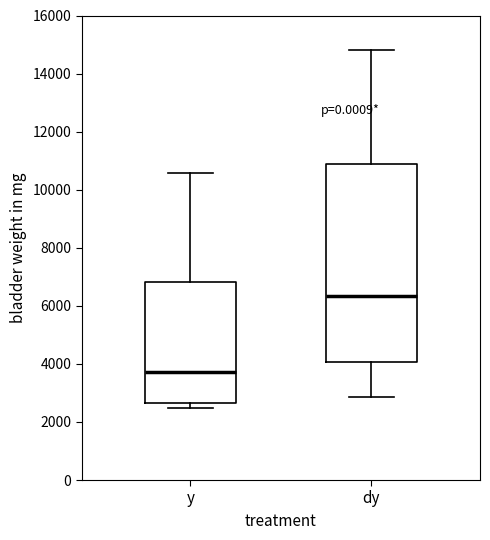

Where is the upper edge of the box for y on the y-axis? The values are not printed on the chart, so give them approximately, as read against the axis.

6800